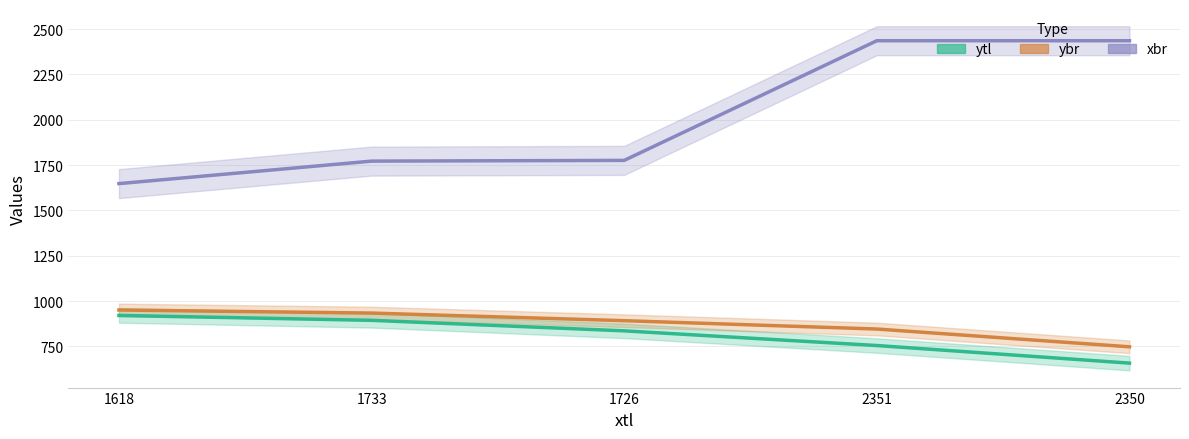

Is the value of ybr at 1618 greater than the value of xbr at 1733?

No